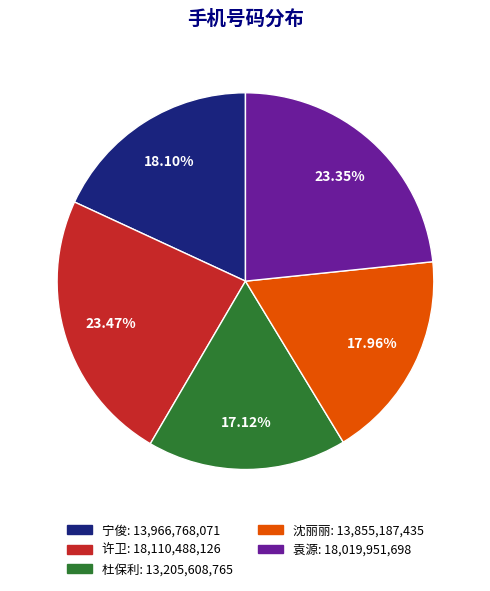

Is 宁俊: 13,966,768,071 the majority of the pie?

No